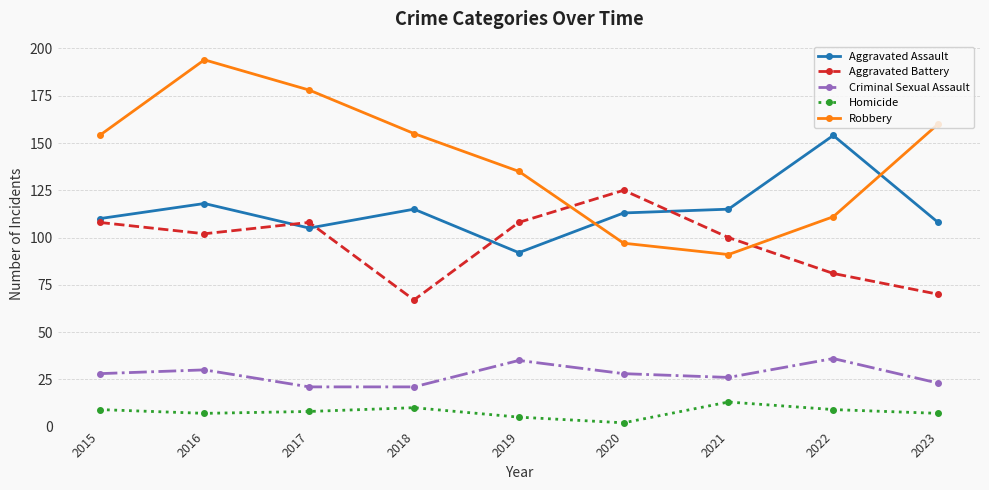

What is the smallest value displayed?

2